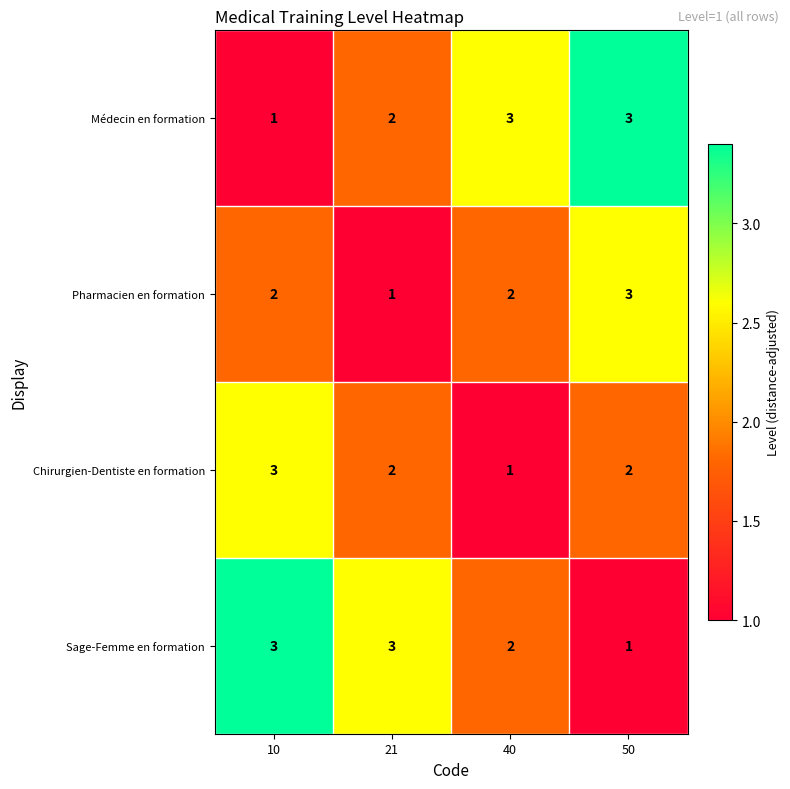

Is the value of Médecin en formation at 40 greater than the value of Pharmacien en formation at 40?

Yes